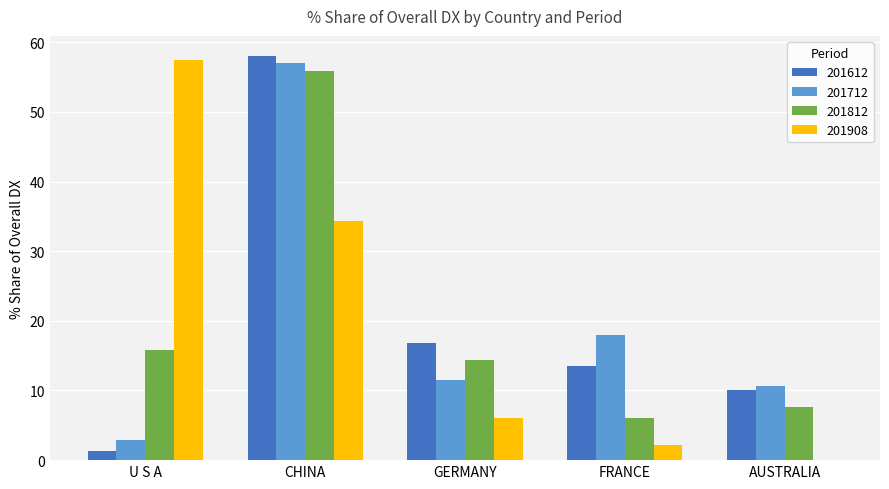

Is the value of 201812 at GERMANY greater than the value of 201908 at FRANCE?

Yes